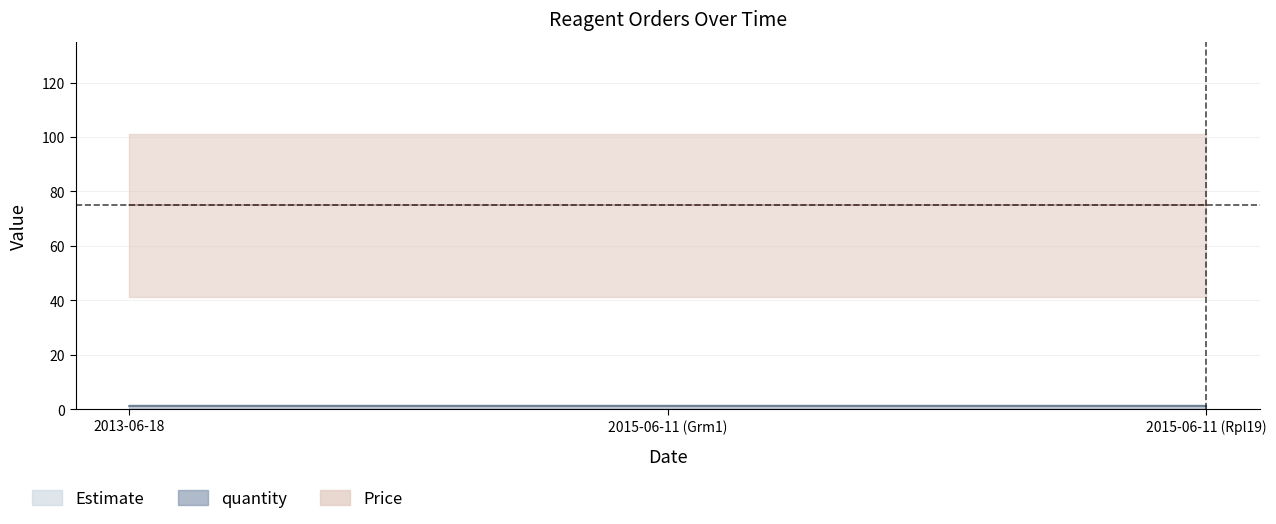

At which category is the sum across all series the highest?

2013-06-18